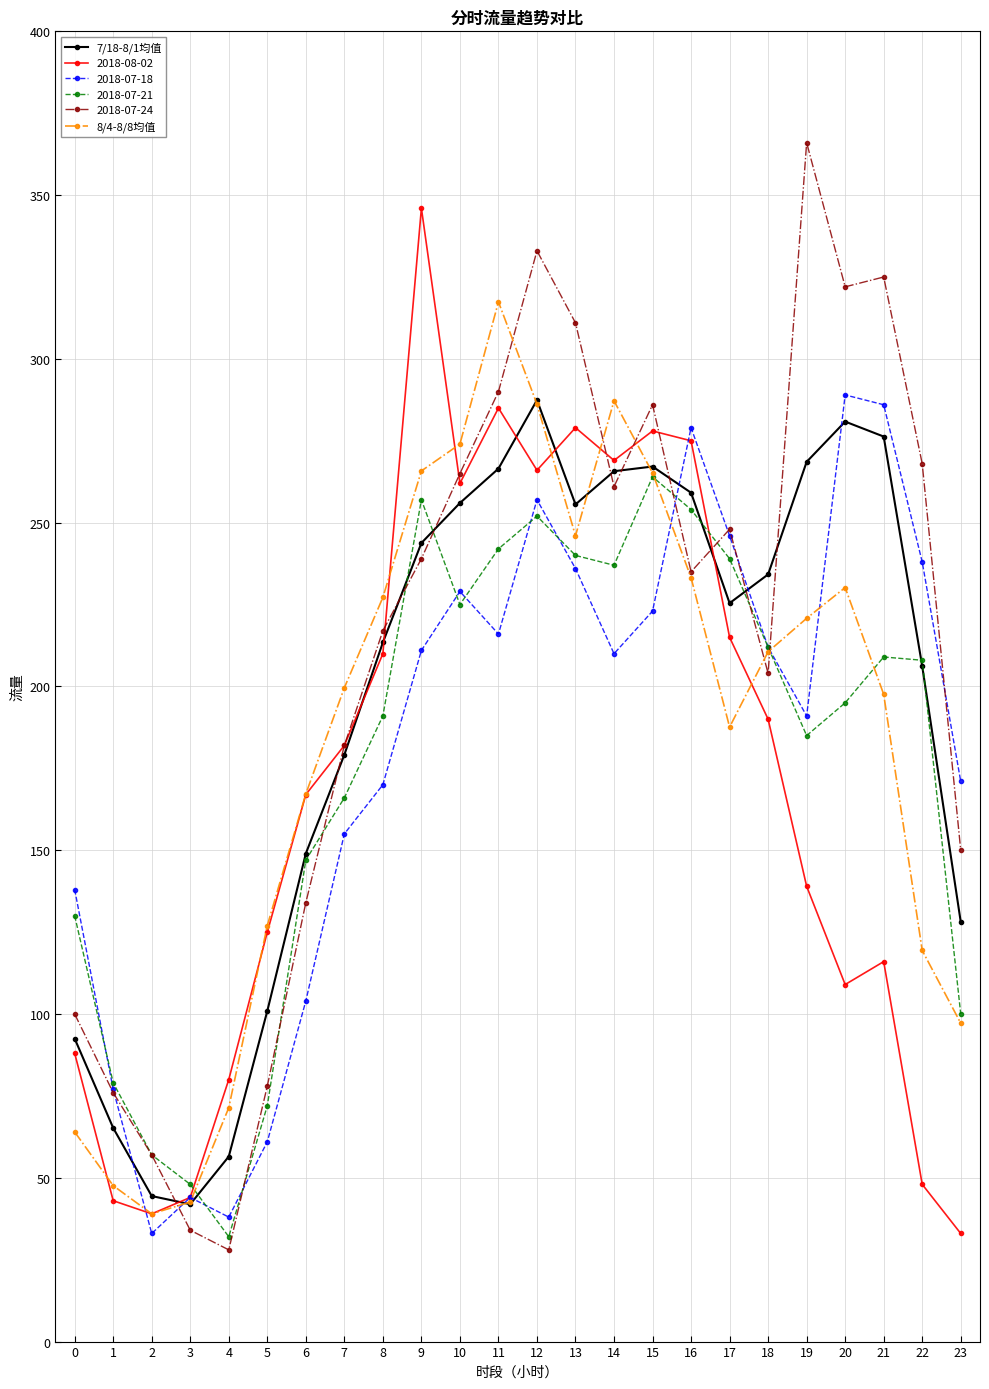

What is the difference between the second highest and second lowest values in the 8/4-8/8均值 series?

244.6